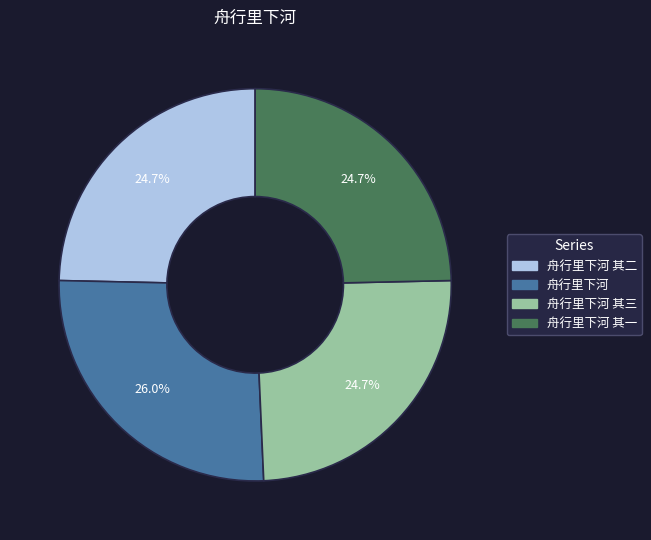

Does any single category account for the majority?

No